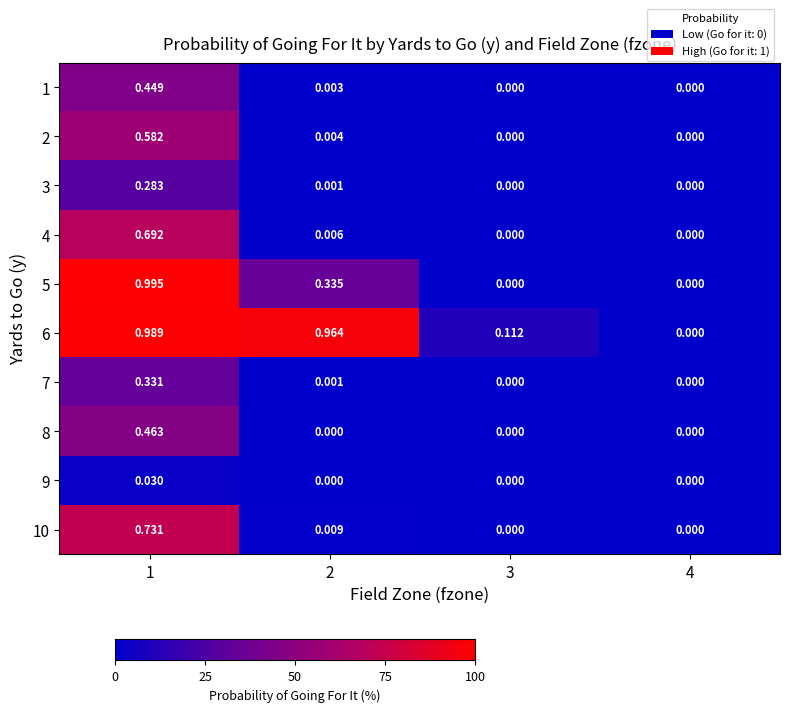

Is the value of 3 at 2 greater than the value of 4 at 2?

No